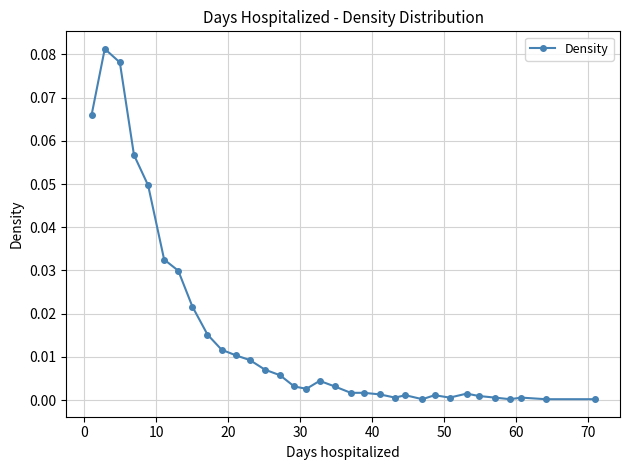

True or false: the data has more than 1 interior local peaks.

True